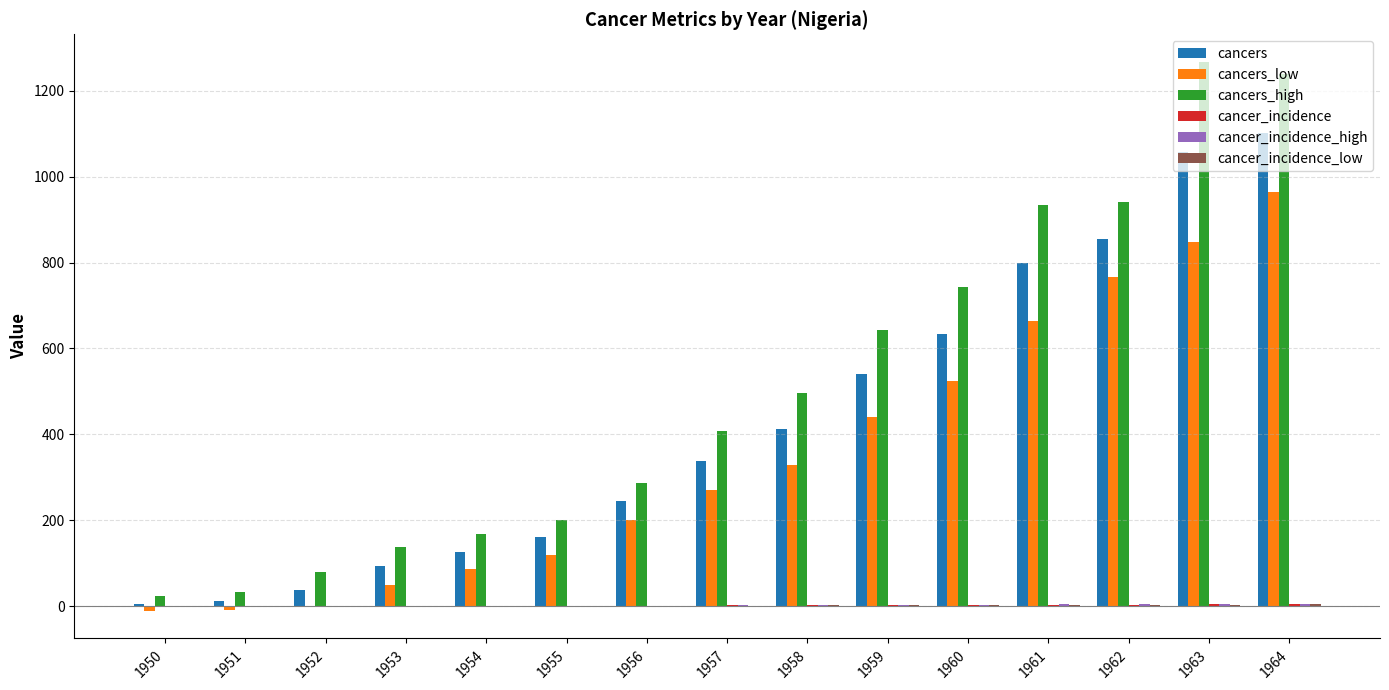

Is the value of cancer_incidence_low at 1962 greater than the value of cancers_high at 1958?

No